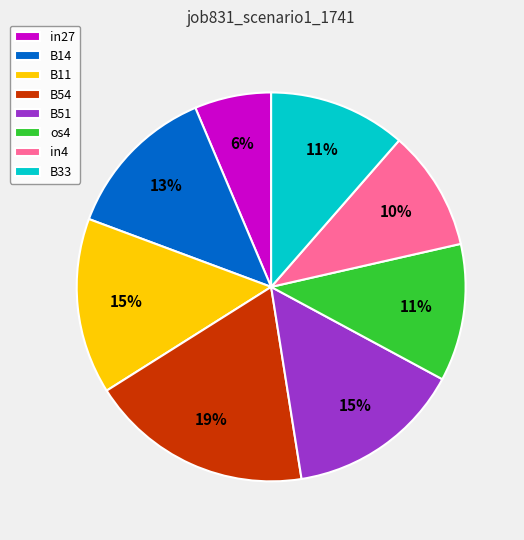

Is there any slice that represents more than half of the pie?

No